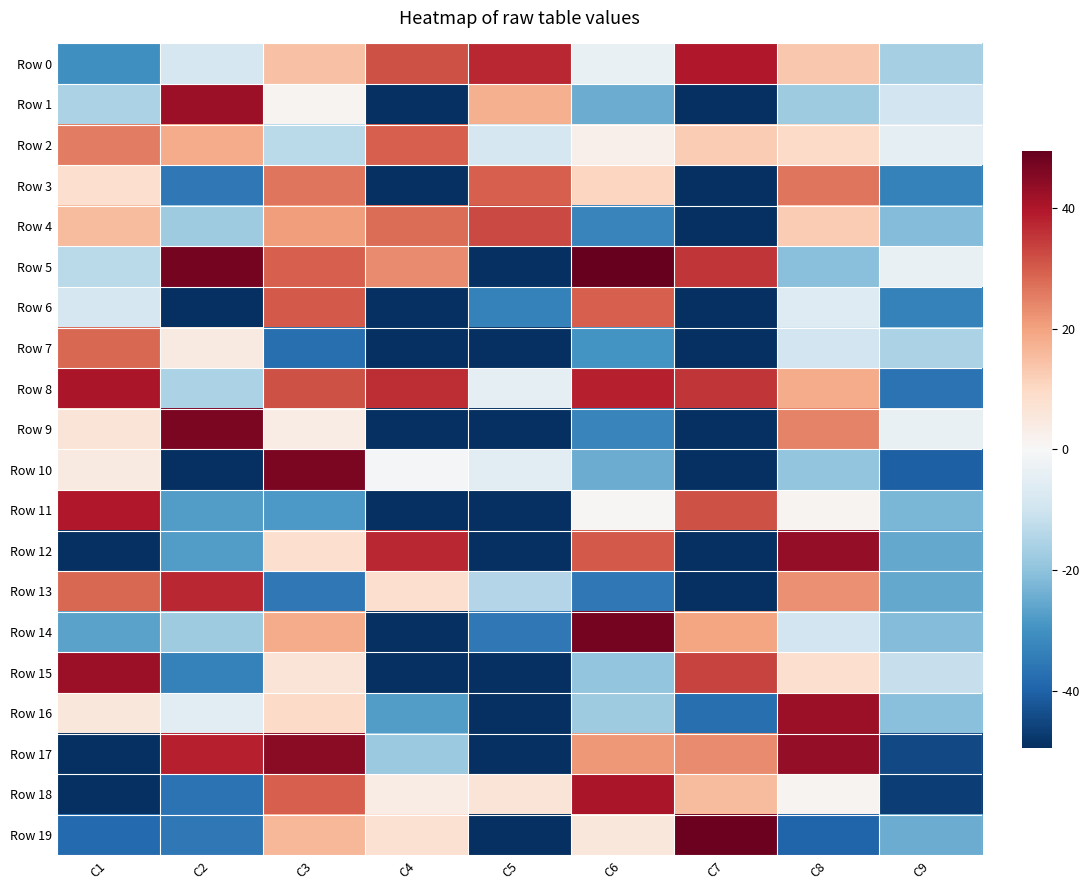

How many categories are shown in the chart?

9